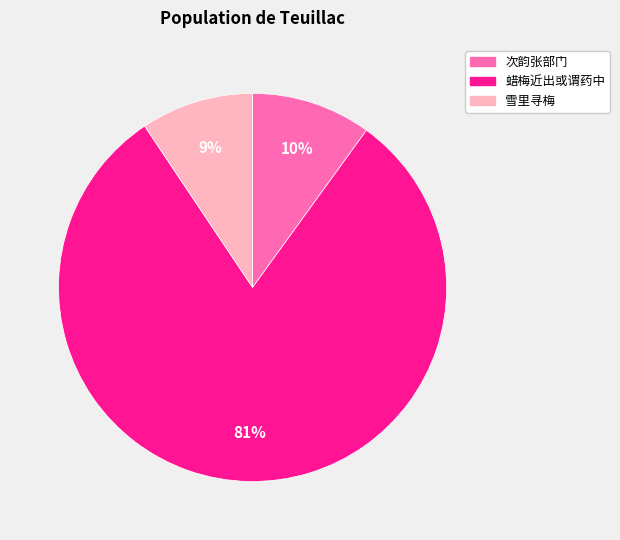

To the nearest percent, what is the average slice percentage?

33%